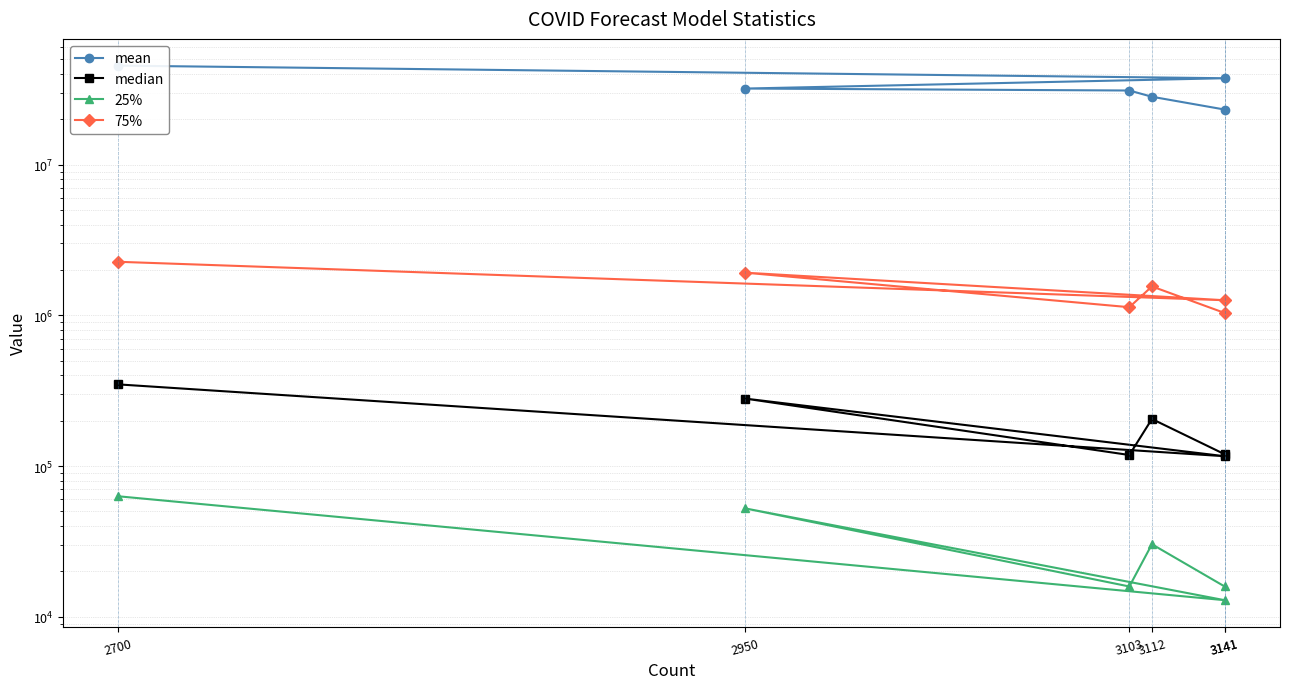

At 3112, list the series in order from smallest to largest.

25%, median, 75%, mean